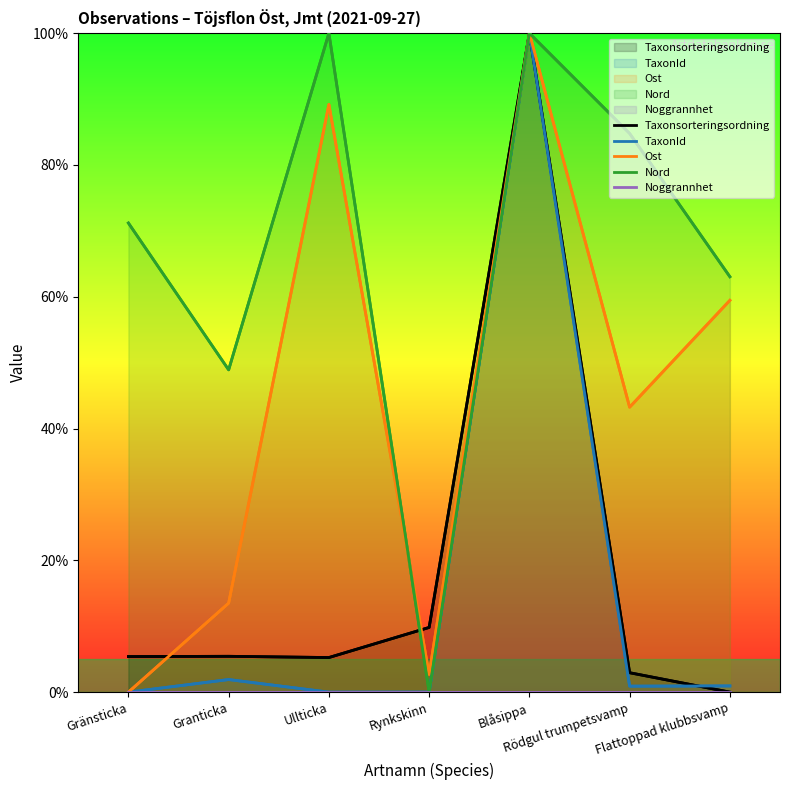

Is the value of Ost at Rödgul trumpetsvamp greater than the value of Taxonsorteringsordning at Granticka?

Yes